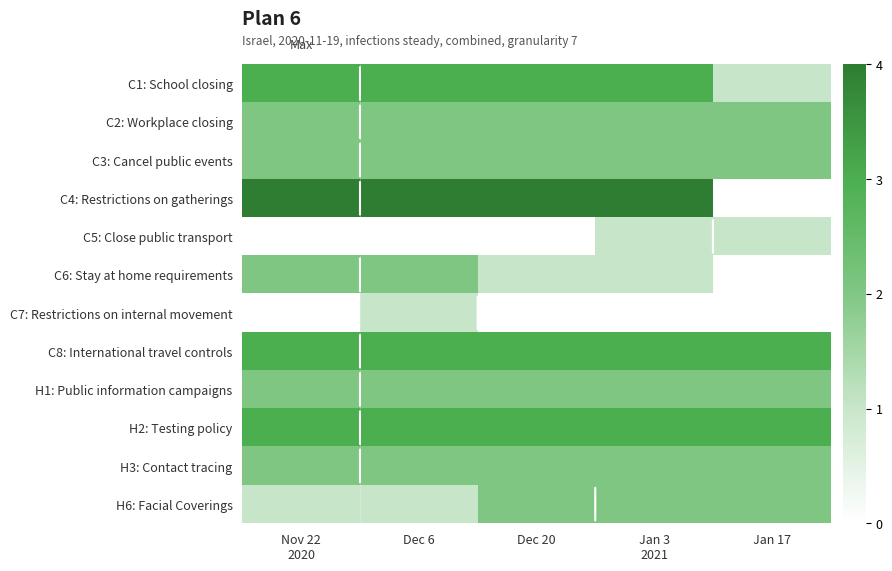

Reading left to right, list all the values displayed in this chart.

C1: School closing: Nov 22
2020=3	Dec 6=3	Dec 20=3	Jan 3
2021=3	Jan 17=1
C2: Workplace closing: Nov 22
2020=2	Dec 6=2	Dec 20=2	Jan 3
2021=2	Jan 17=2
C3: Cancel public events: Nov 22
2020=2	Dec 6=2	Dec 20=2	Jan 3
2021=2	Jan 17=2
C4: Restrictions on gatherings: Nov 22
2020=4	Dec 6=4	Dec 20=4	Jan 3
2021=4	Jan 17=0
C5: Close public transport: Nov 22
2020=0	Dec 6=0	Dec 20=0	Jan 3
2021=1	Jan 17=1
C6: Stay at home requirements: Nov 22
2020=2	Dec 6=2	Dec 20=1	Jan 3
2021=1	Jan 17=0
C7: Restrictions on internal movement: Nov 22
2020=0	Dec 6=1	Dec 20=0	Jan 3
2021=0	Jan 17=0
C8: International travel controls: Nov 22
2020=3	Dec 6=3	Dec 20=3	Jan 3
2021=3	Jan 17=3
H1: Public information campaigns: Nov 22
2020=2	Dec 6=2	Dec 20=2	Jan 3
2021=2	Jan 17=2
H2: Testing policy: Nov 22
2020=3	Dec 6=3	Dec 20=3	Jan 3
2021=3	Jan 17=3
H3: Contact tracing: Nov 22
2020=2	Dec 6=2	Dec 20=2	Jan 3
2021=2	Jan 17=2
H6: Facial Coverings: Nov 22
2020=1	Dec 6=1	Dec 20=2	Jan 3
2021=2	Jan 17=2